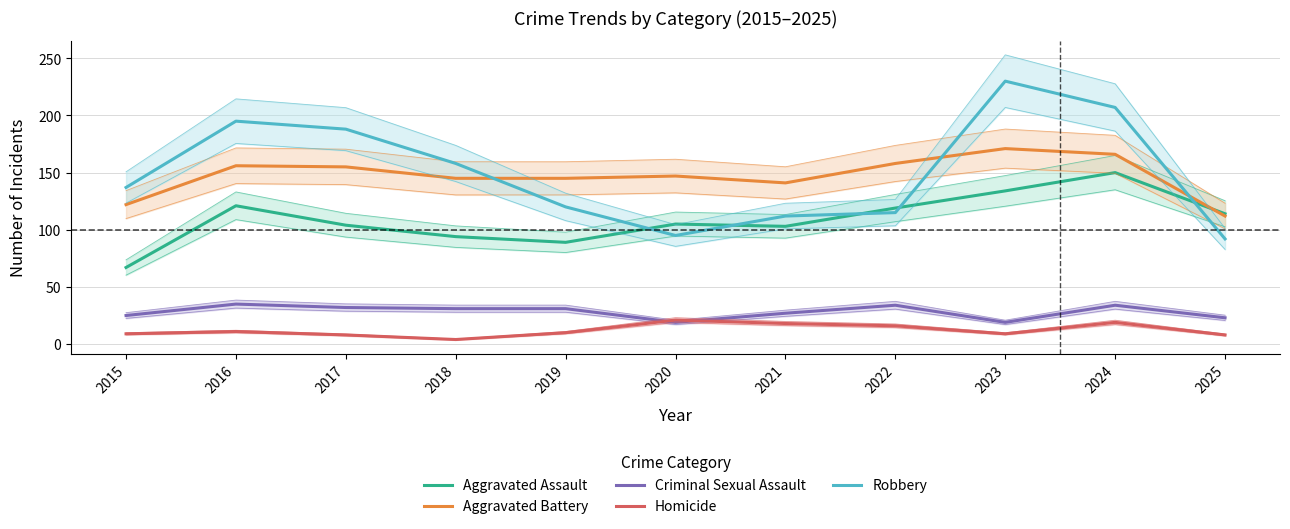

Is it true that Aggravated Battery equals 145 at 2018?

True